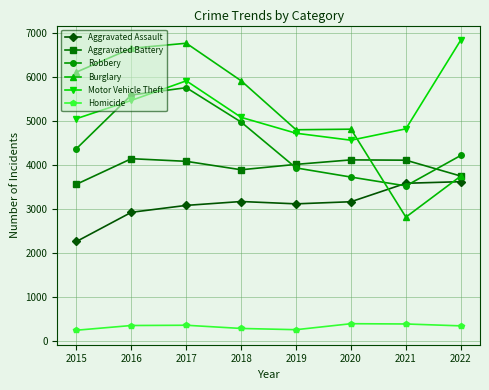

What are all the series names shown in the legend?

Aggravated Assault, Aggravated Battery, Robbery, Burglary, Motor Vehicle Theft, Homicide